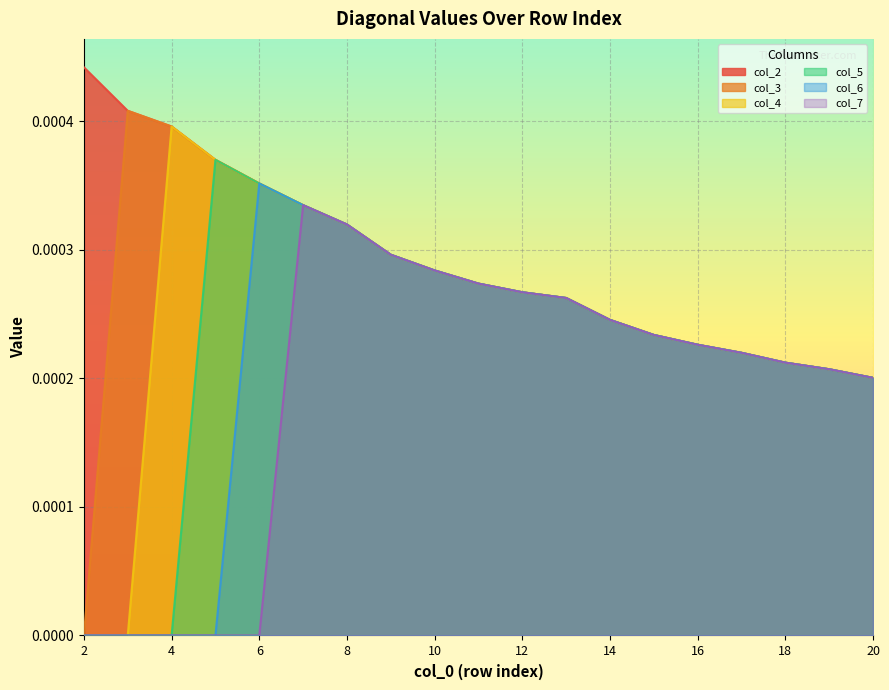

True or false: col_4 has a value of 0.0 at 10.

True